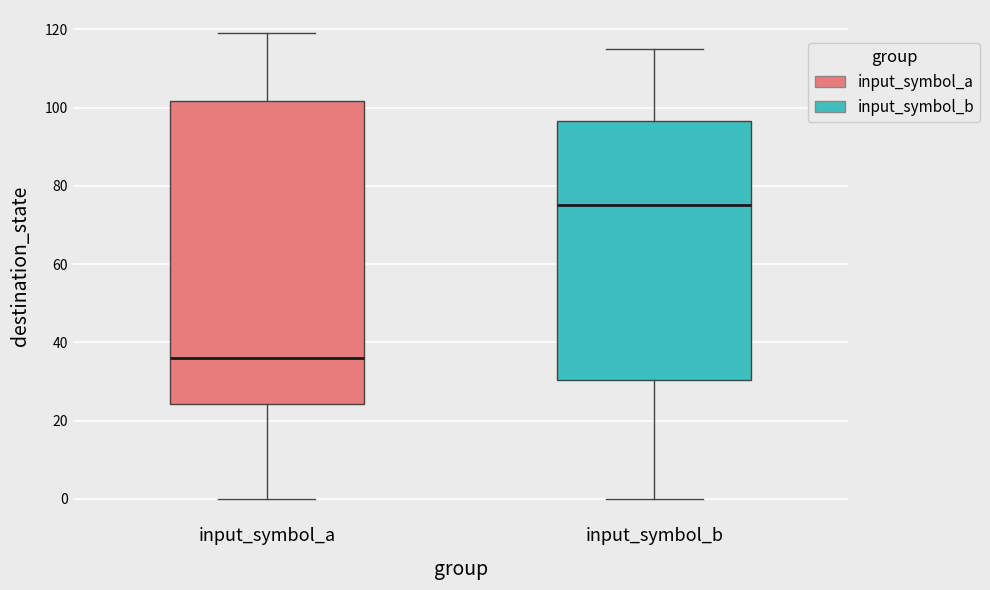

Comparing the boxes themselves (not the whiskers), which one is the tallest?

input_symbol_a